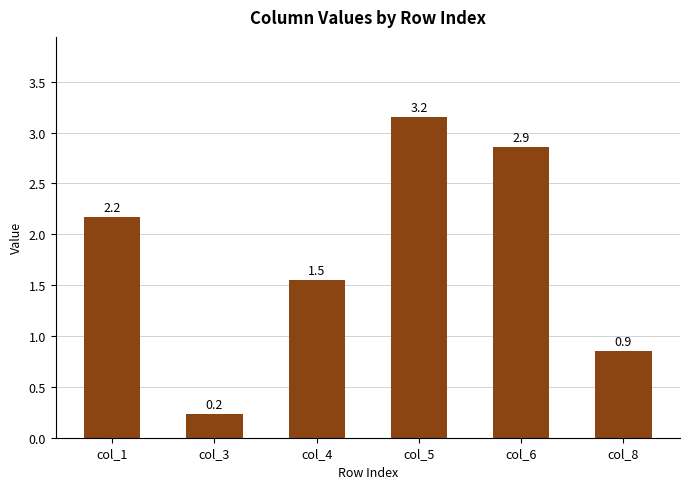

How many data points are less than 2?

3